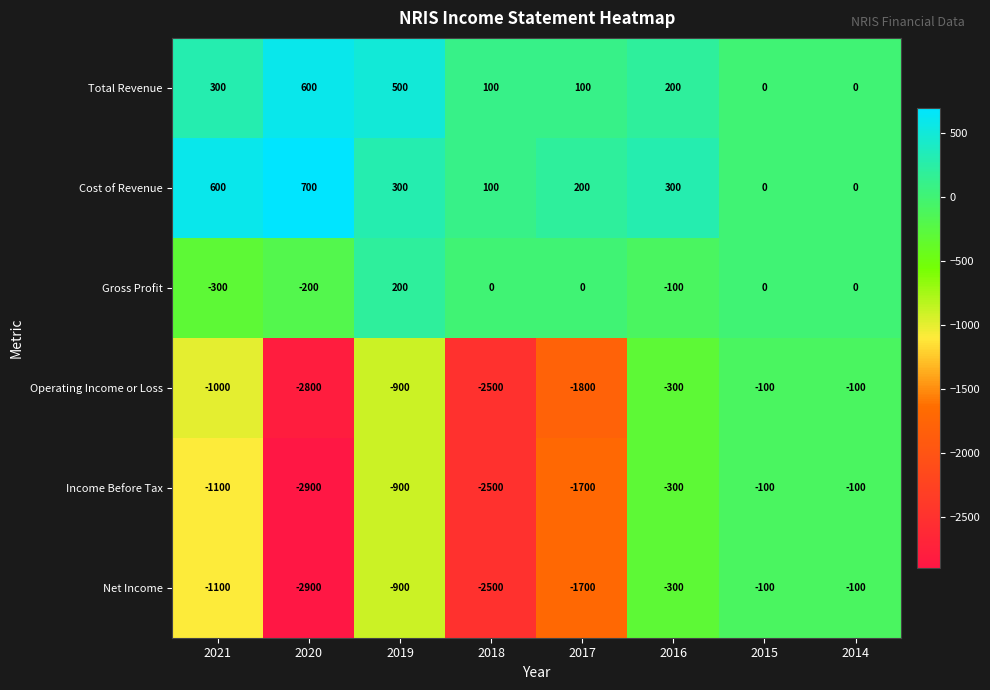

At which label does Income Before Tax first exceed -900?

2016